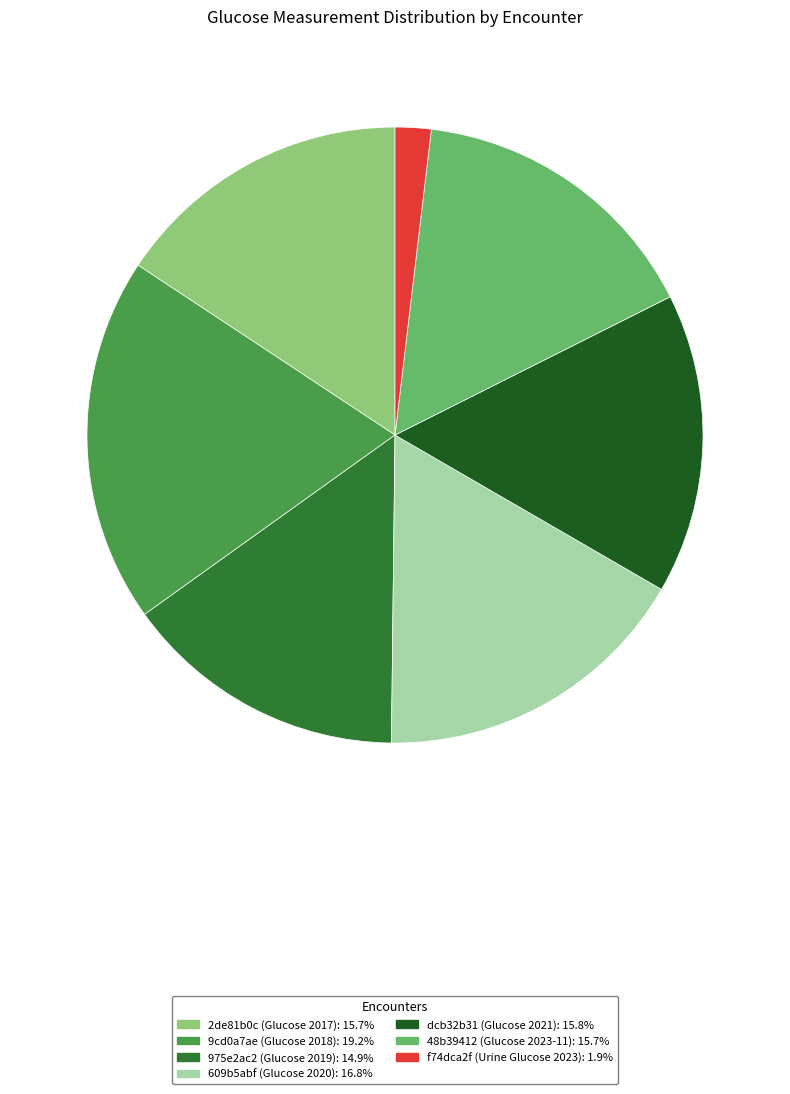

Is the sum of 975e2ac2 (Glucose 2019): 14.9% and 9cd0a7ae (Glucose 2018): 19.2% greater than half?

No